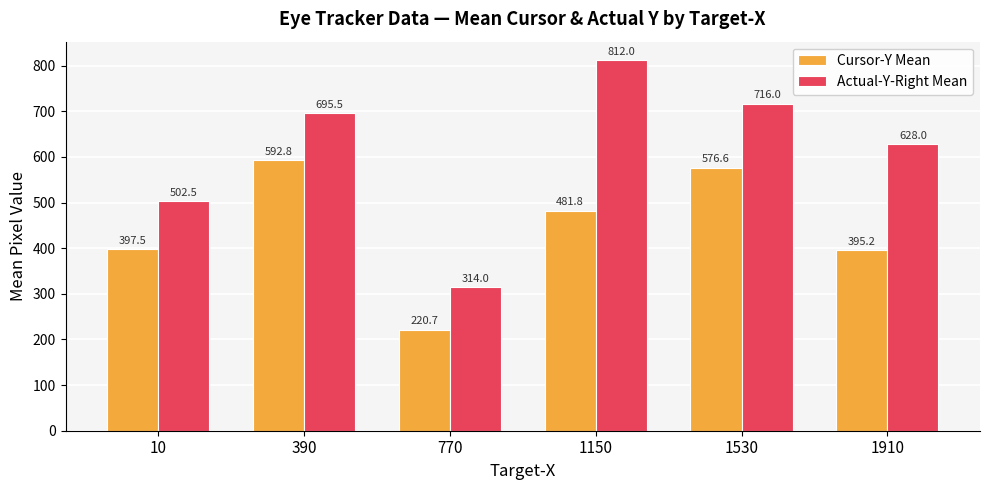

Does the chart contain stacked bars?

No